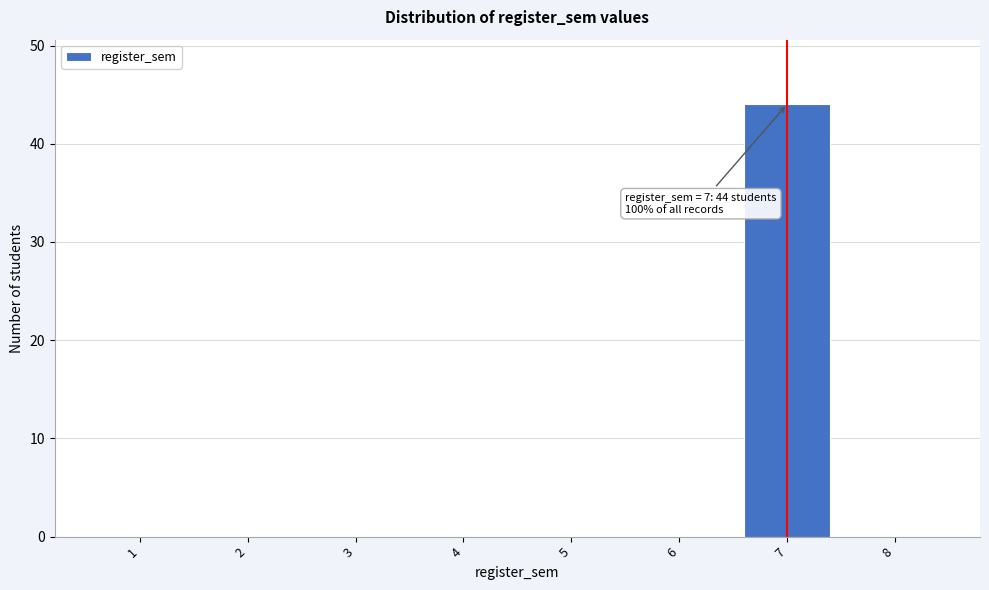

Reading left to right, what are all the values shown in this chart?

1=0	2=0	3=0	4=0	5=0	6=0	7=44	8=0